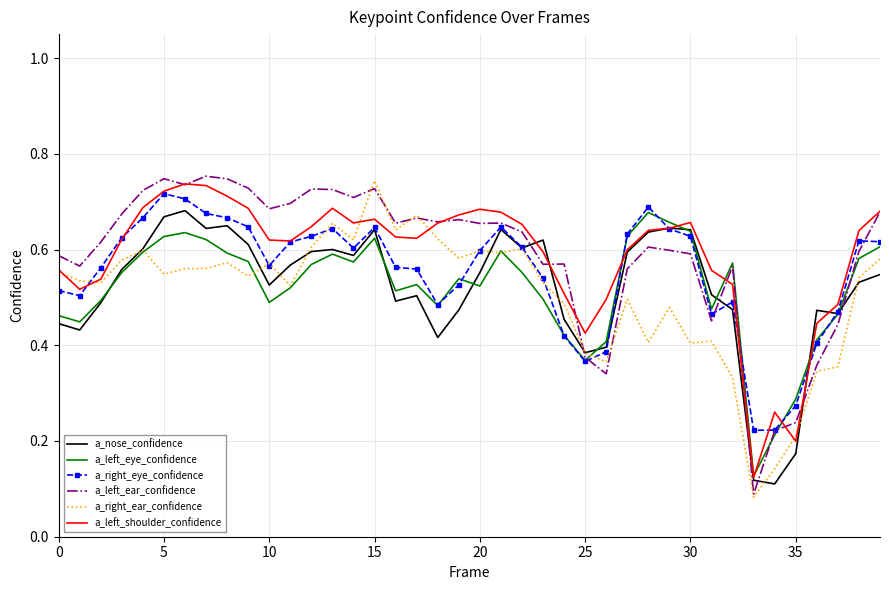

Where do a_right_eye_confidence and a_nose_confidence first cross each other?

22 and 23